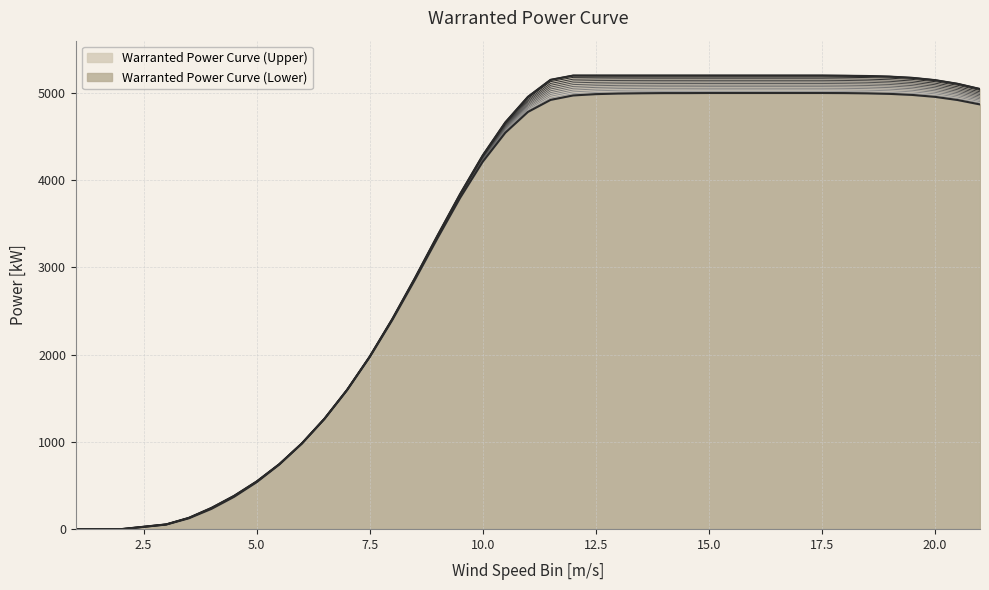

Which series has the largest total across all categories?

Warranted Power Curve (Upper)